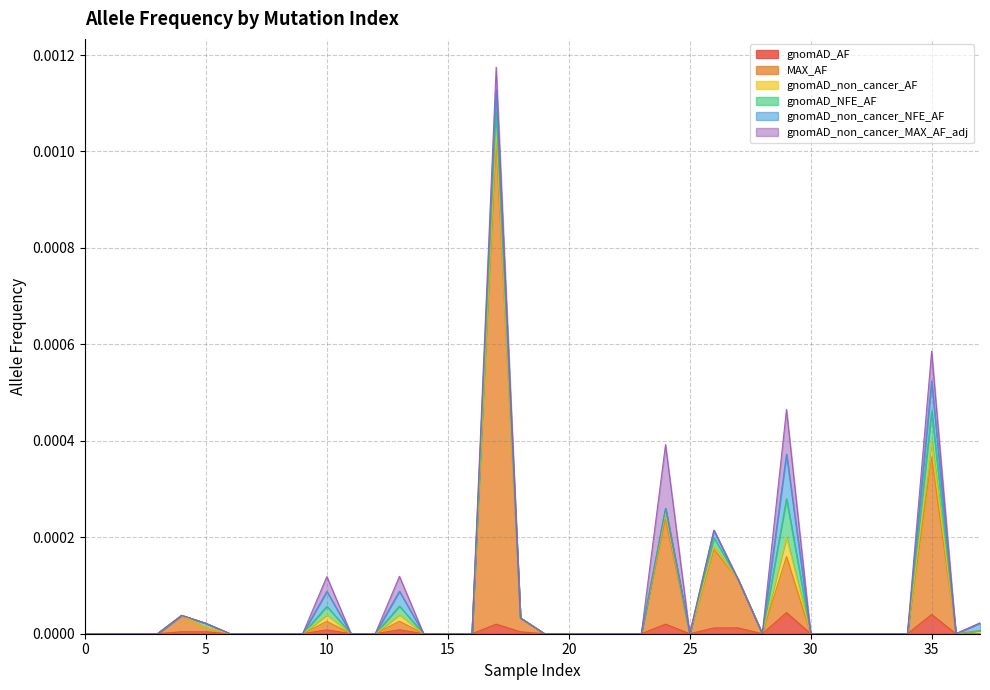

List the series in order of their peak value, lowest first.

gnomAD_non_cancer_AF, gnomAD_AF, gnomAD_NFE_AF, gnomAD_non_cancer_NFE_AF, gnomAD_non_cancer_MAX_AF_adj, MAX_AF